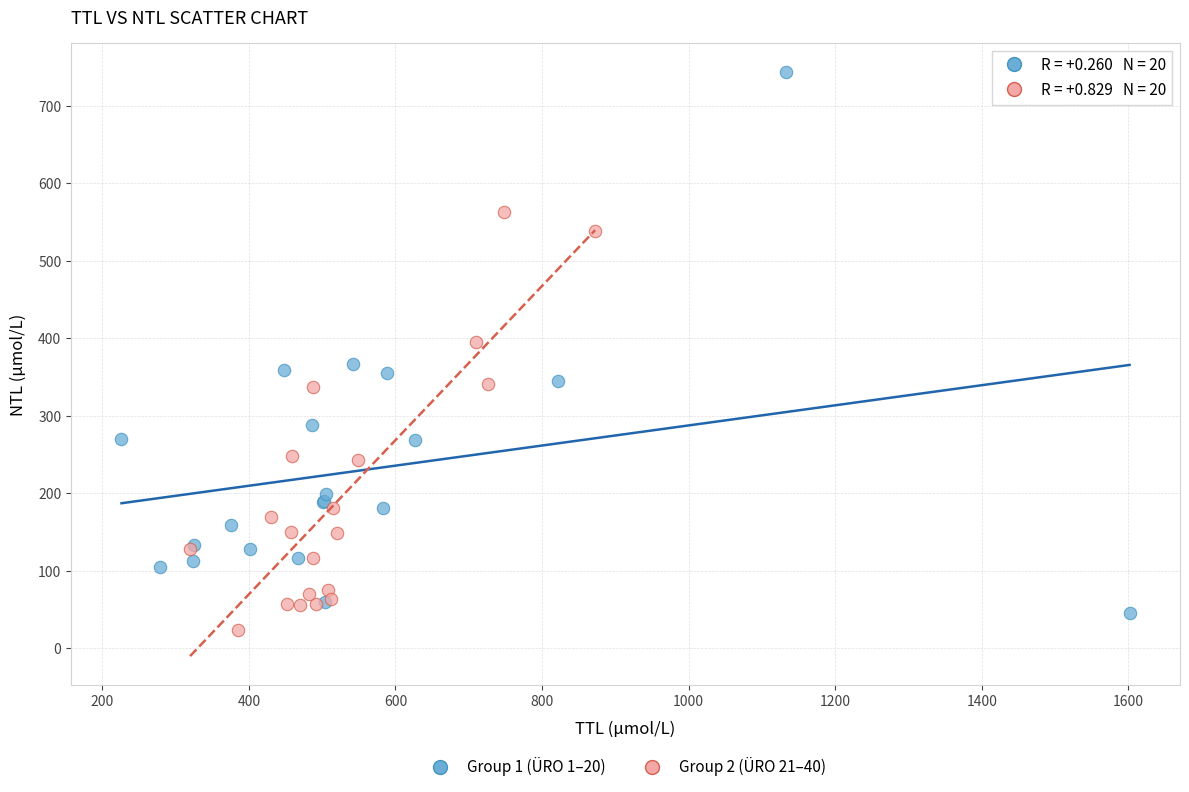

Which series has the widest spread of Y values?

Group 1 (ÜRO 1–20)